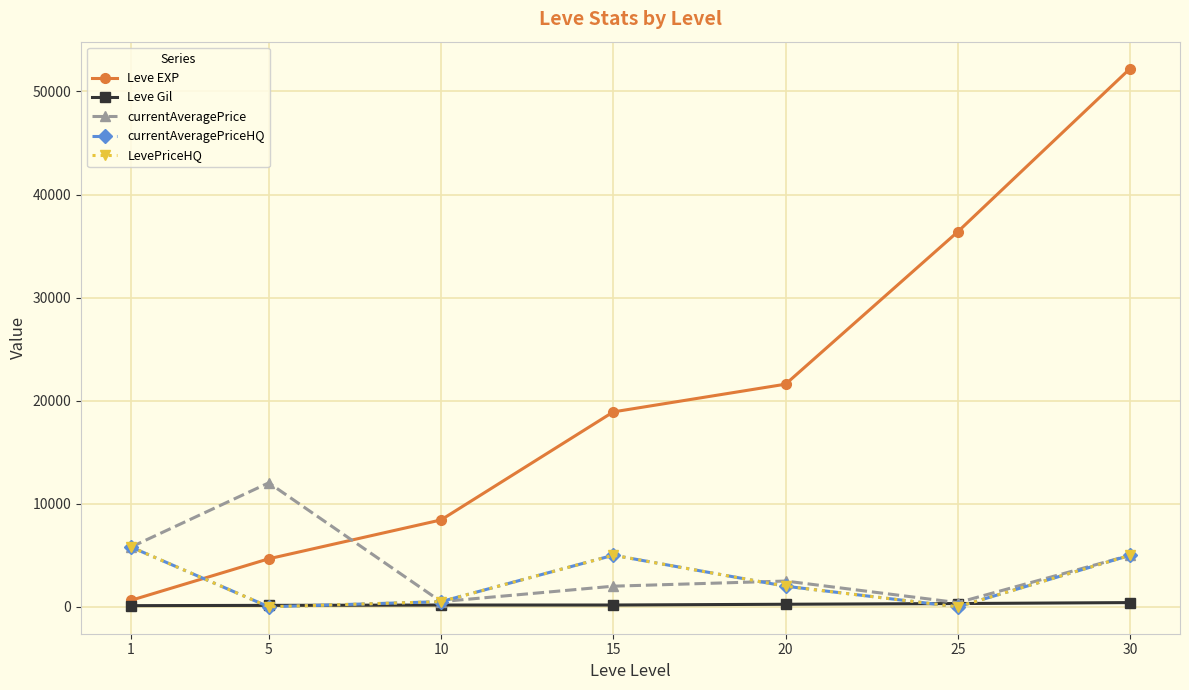

Between 10 and 20, which series saw the biggest shift?

Leve EXP